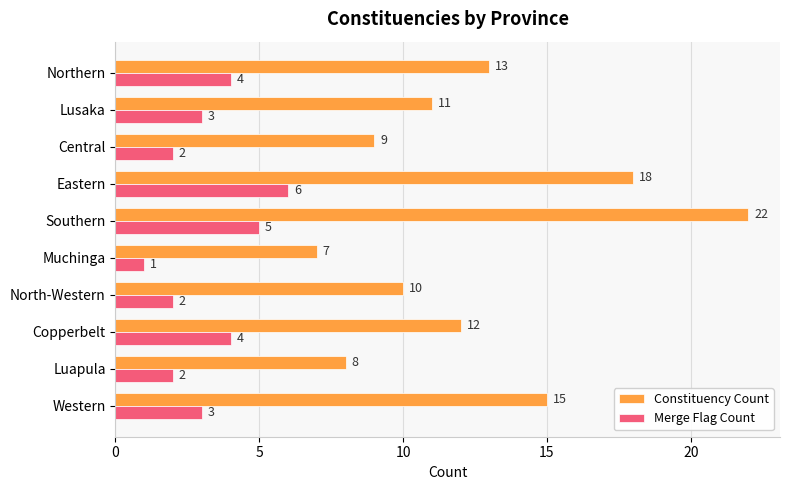

Which series changed the most between Copperbelt and Central?

Constituency Count